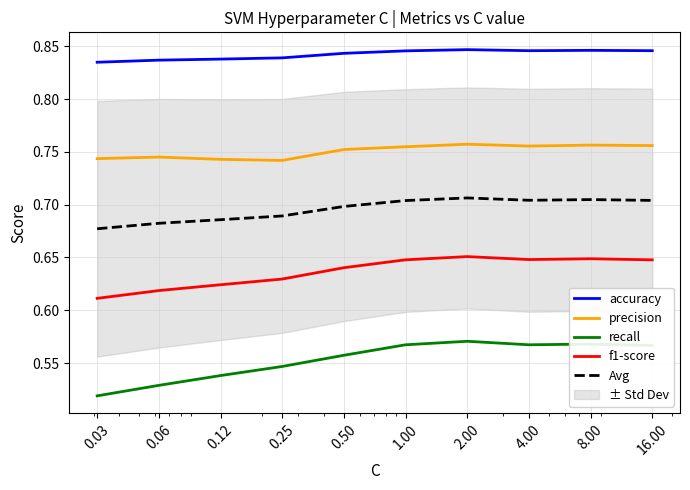

The value of accuracy at 0.50 is 0.8. True or false?

True